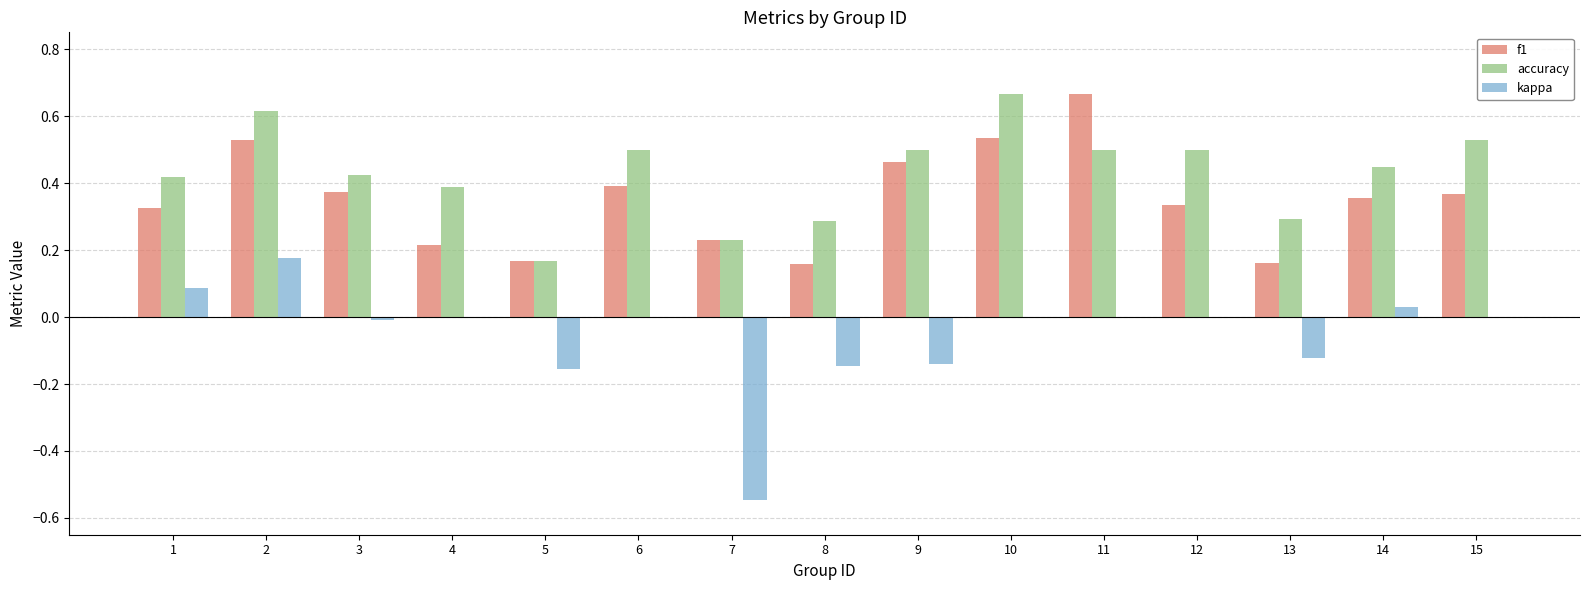

What is the sum of all accuracy values?

6.5